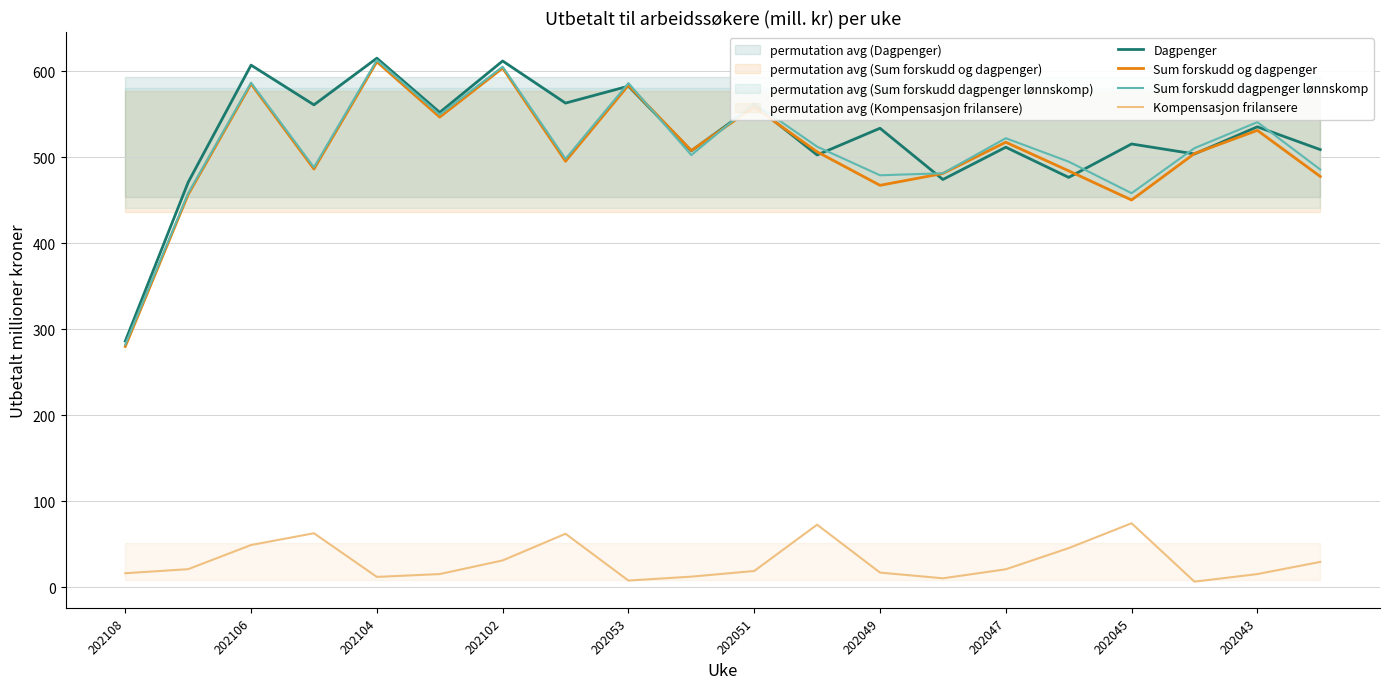

Is it true that Sum forskudd dagpenger lønnskomp equals 605.0 at 202102?

True